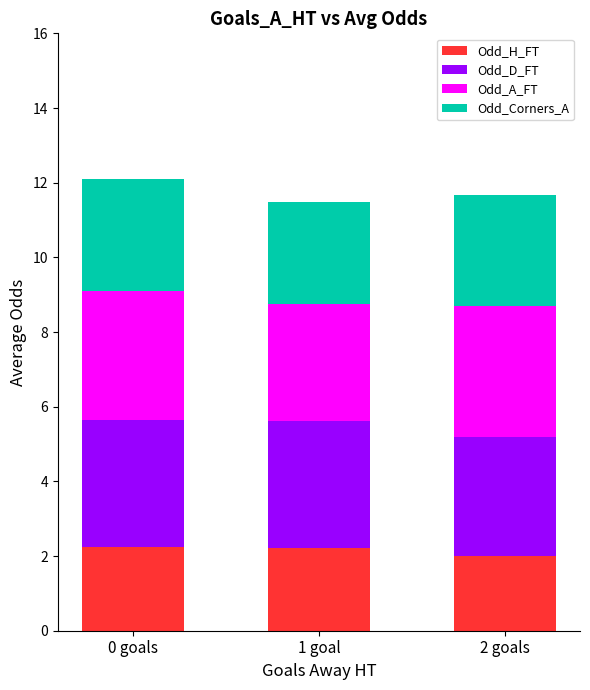

What is the sum of the Odd_H_FT values at 2 goals and 0 goals?

4.2